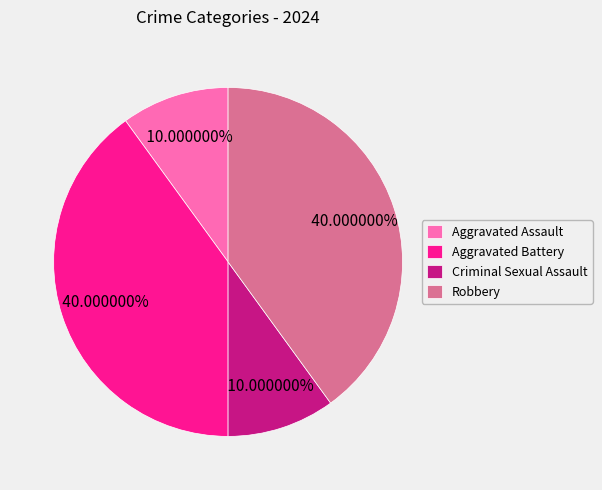

Is it true that Aggravated Assault is 5% of the pie?

False